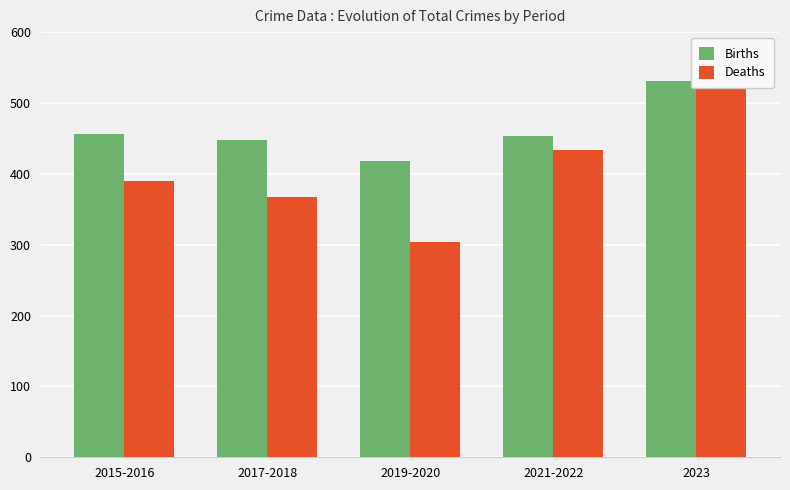

What is the difference between the second highest and second lowest values in the Births series?

8